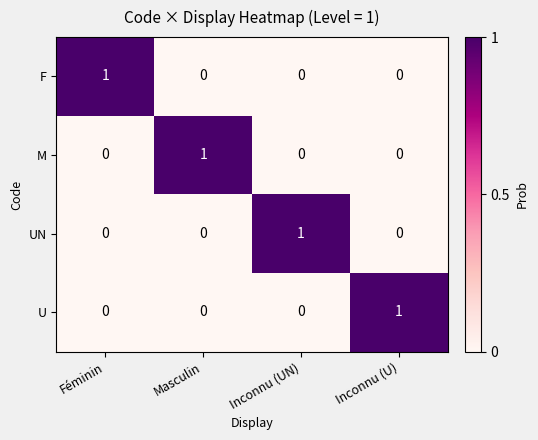

Count the F values in the range 0 to 1.

4